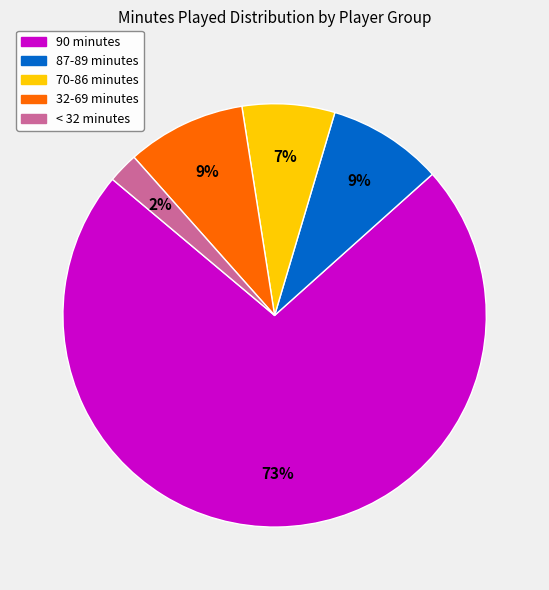

To the nearest percent, what is the average slice percentage?

20%